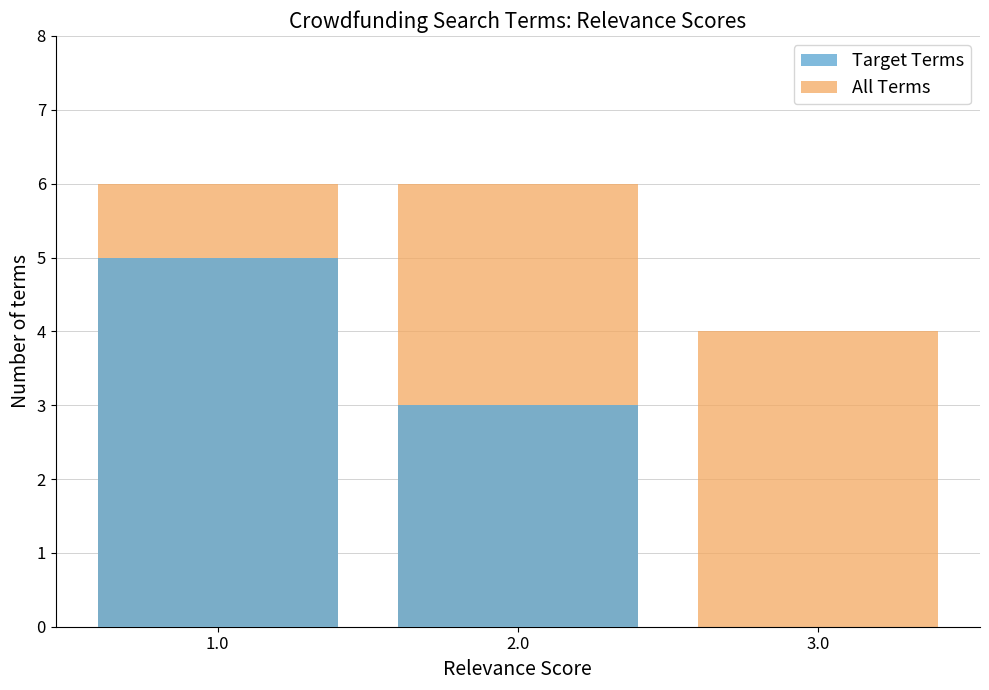

At 1.0, list the series in order from smallest to largest.

Target Terms, All Terms